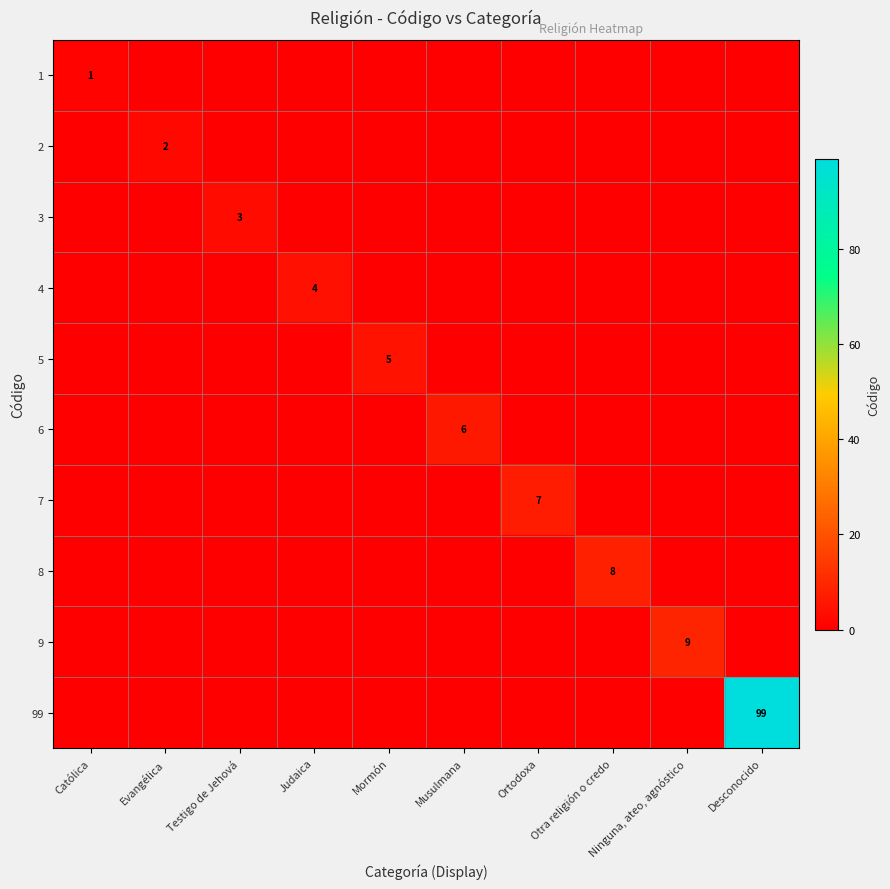

The 5 series shows 2 at Mormón. True or false?

False